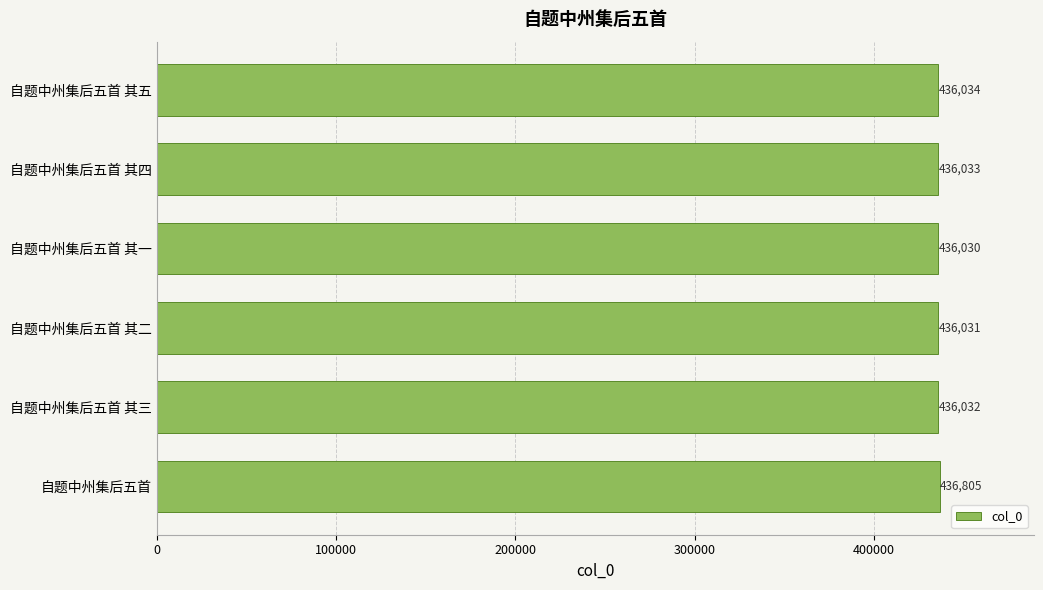

Rank the categories by value from lowest to highest.

自题中州集后五首 其一, 自题中州集后五首 其二, 自题中州集后五首 其三, 自题中州集后五首 其四, 自题中州集后五首 其五, 自题中州集后五首